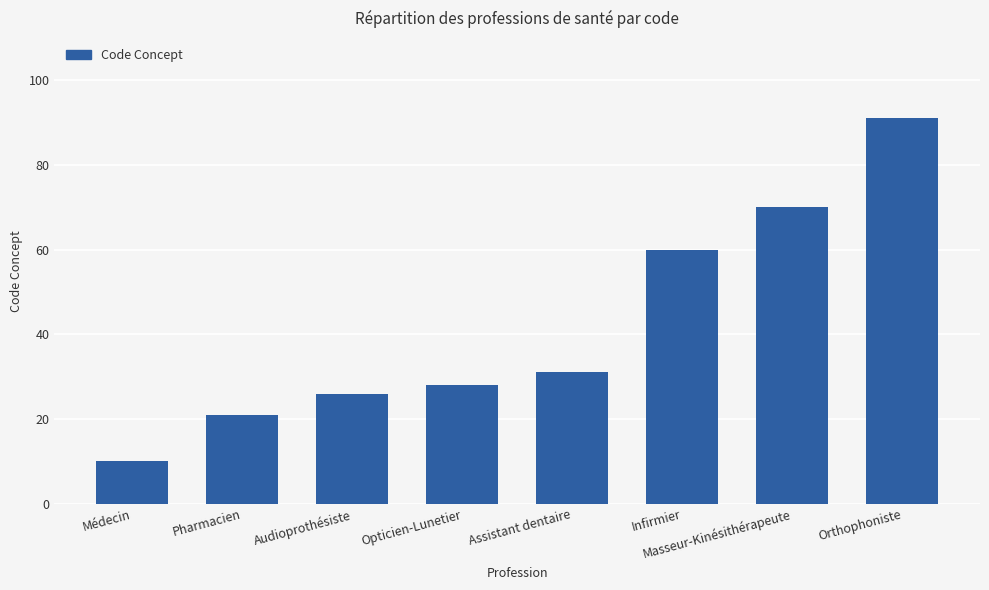

Which label corresponds to the largest value in the chart?

Orthophoniste